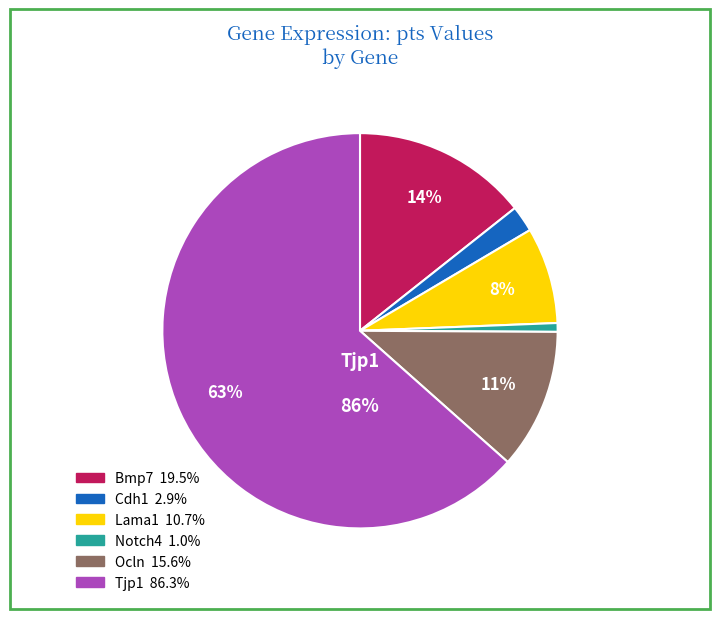

What is the largest slice in the pie chart?

Tjp1